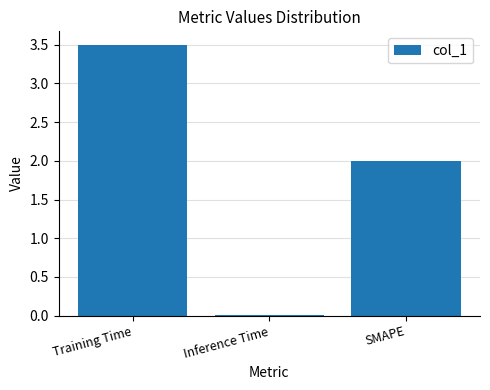

What is the label of the 2nd bar from the right?

Inference Time